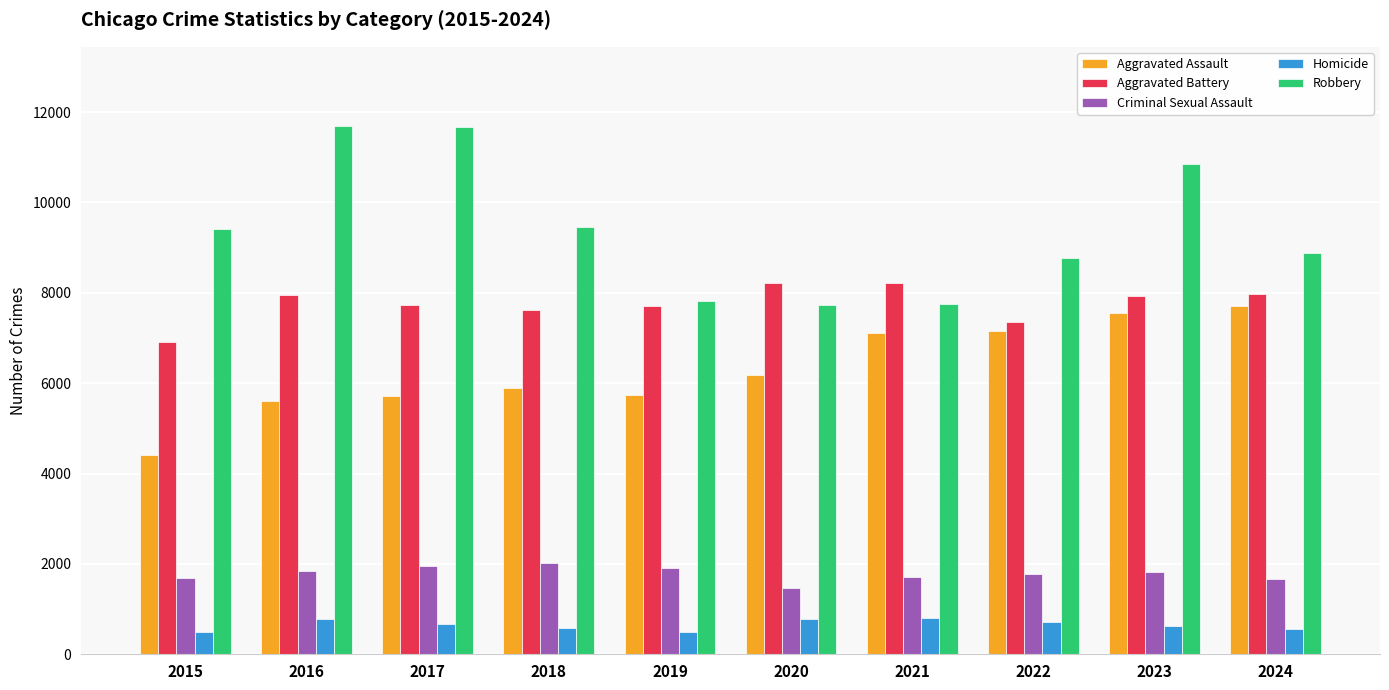

Is the value of Aggravated Assault at 2015 greater than the value of Aggravated Battery at 2023?

No